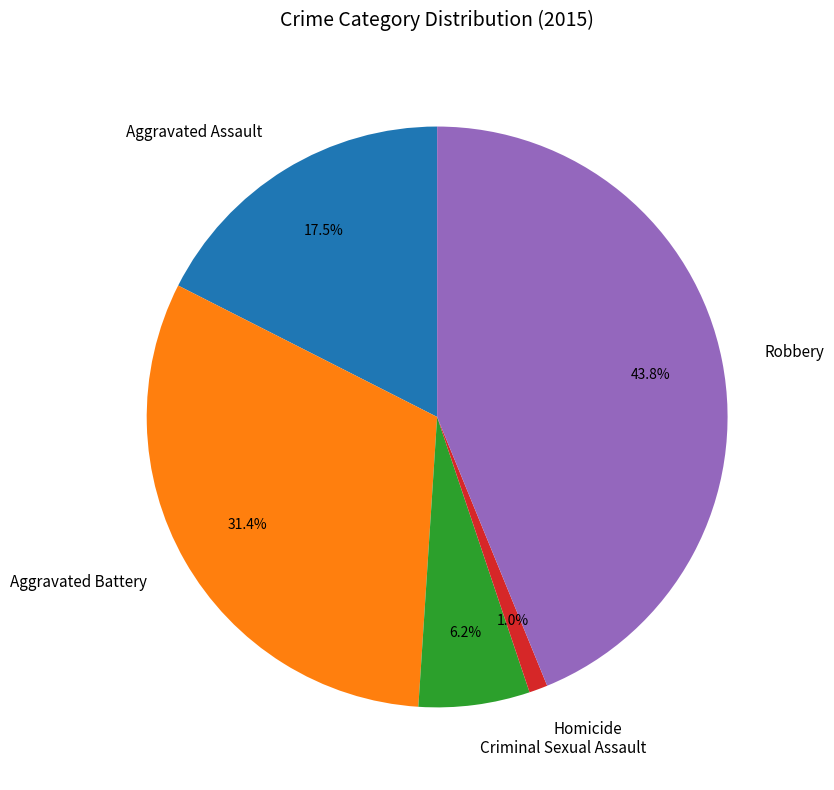

Rank the categories by value from lowest to highest.

Homicide, Criminal Sexual Assault, Aggravated Assault, Aggravated Battery, Robbery